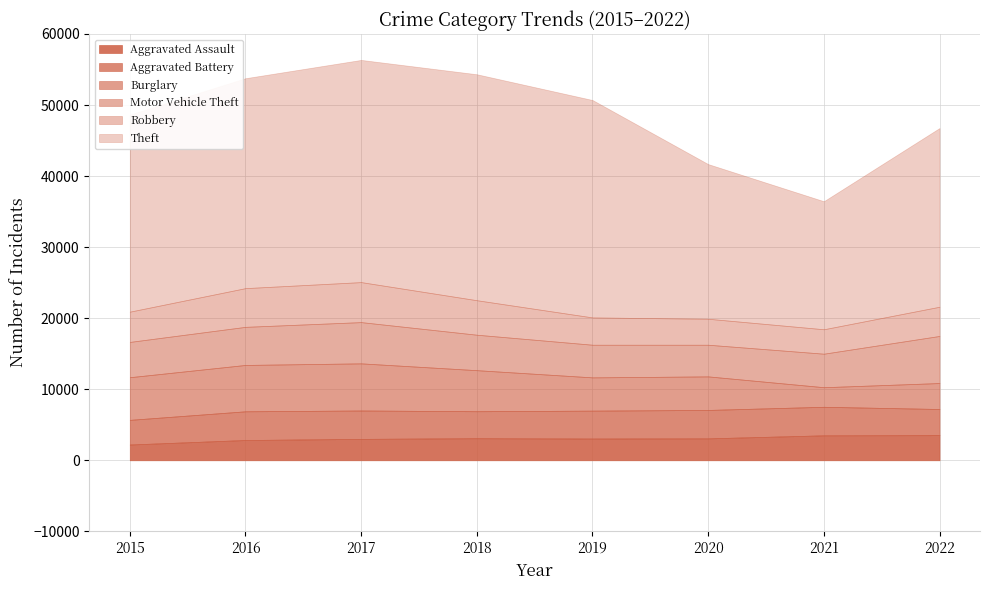

Read the Burglary value at 2019, to the nearest 100.

4700